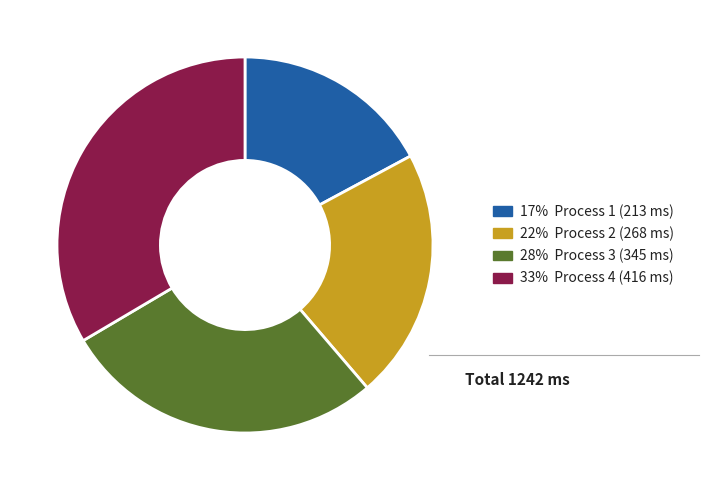

Does any single category account for the majority?

No